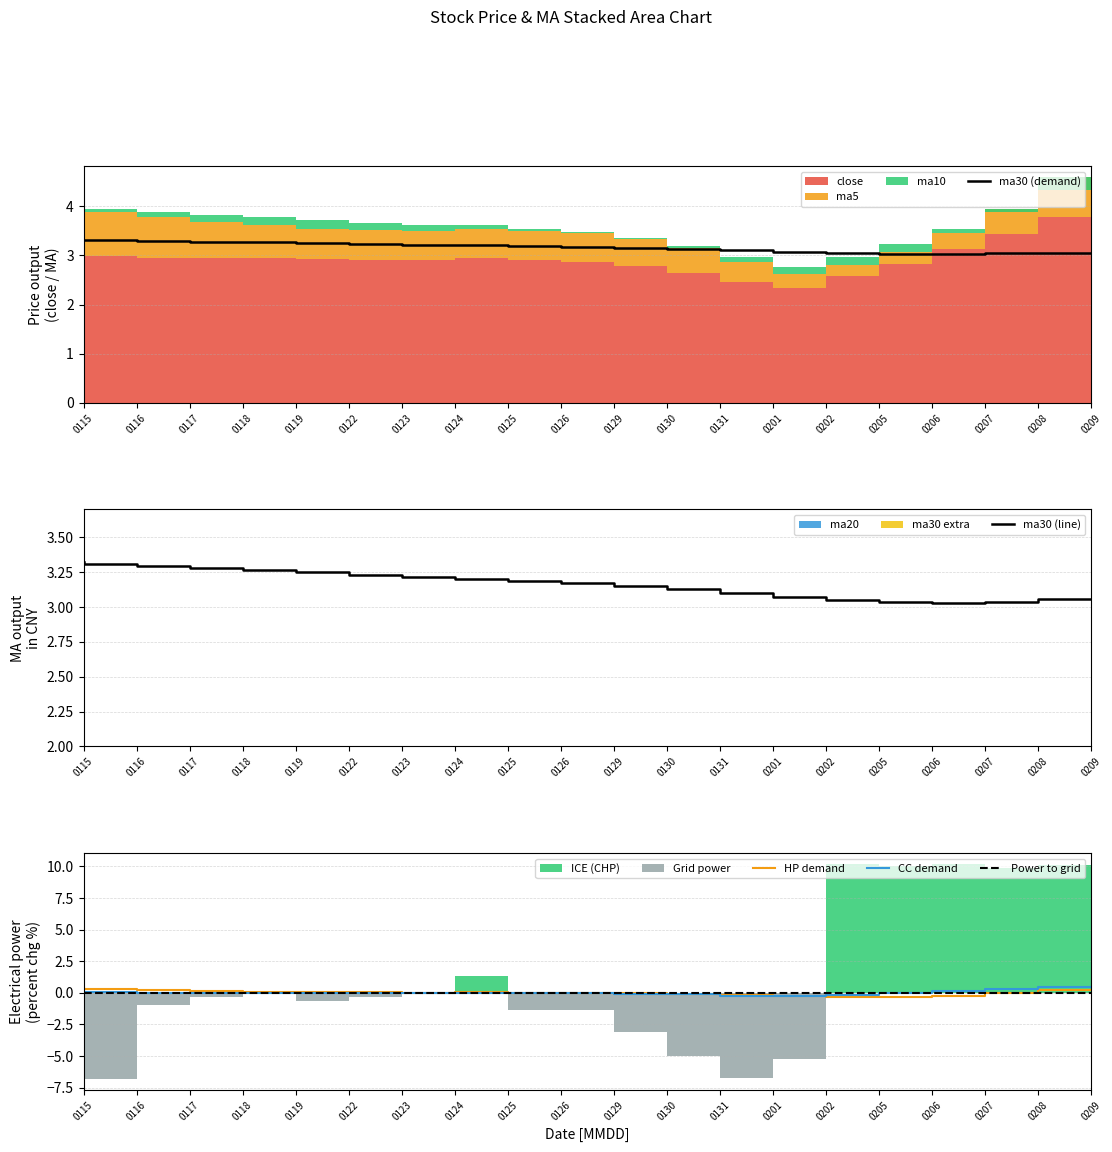

What is the sum of the CC demand values at 0205 and 0129?

-0.2